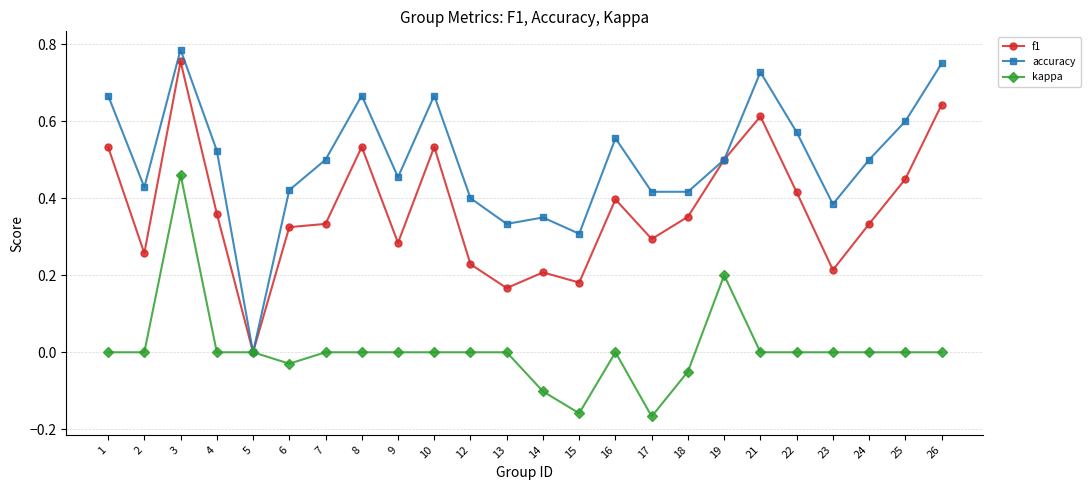

True or false: kappa has more than 2 points higher than both neighbors.

True